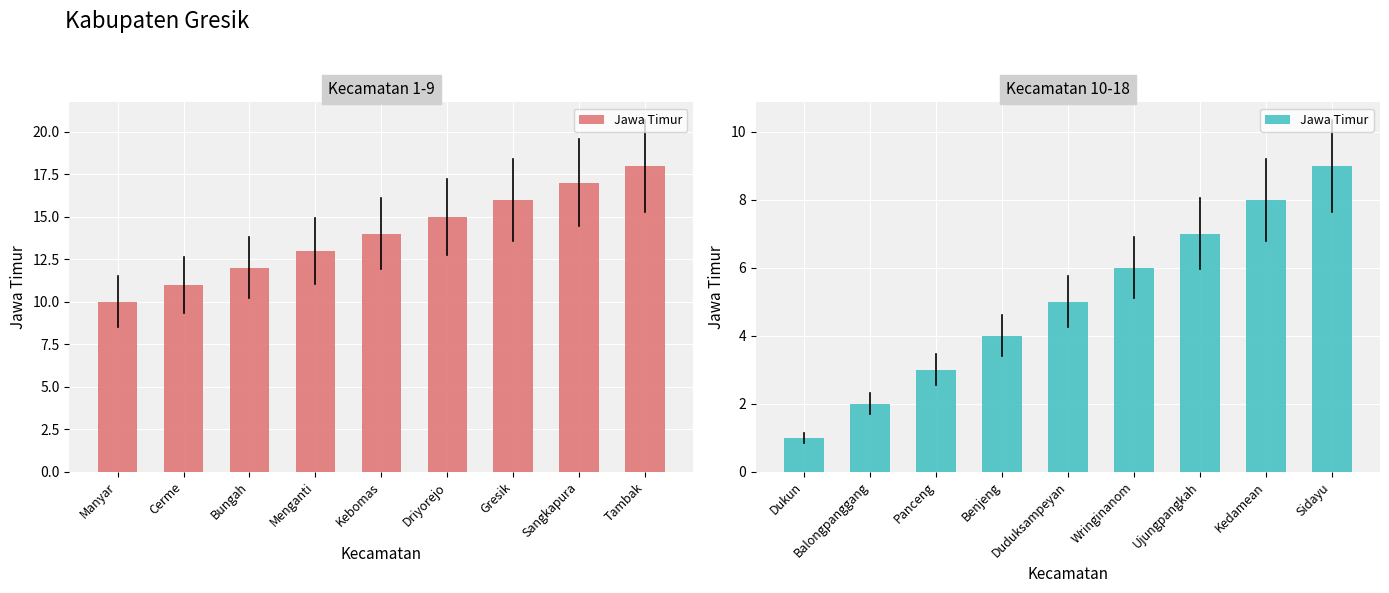

Which label corresponds to the largest value in the chart?

Sidayu